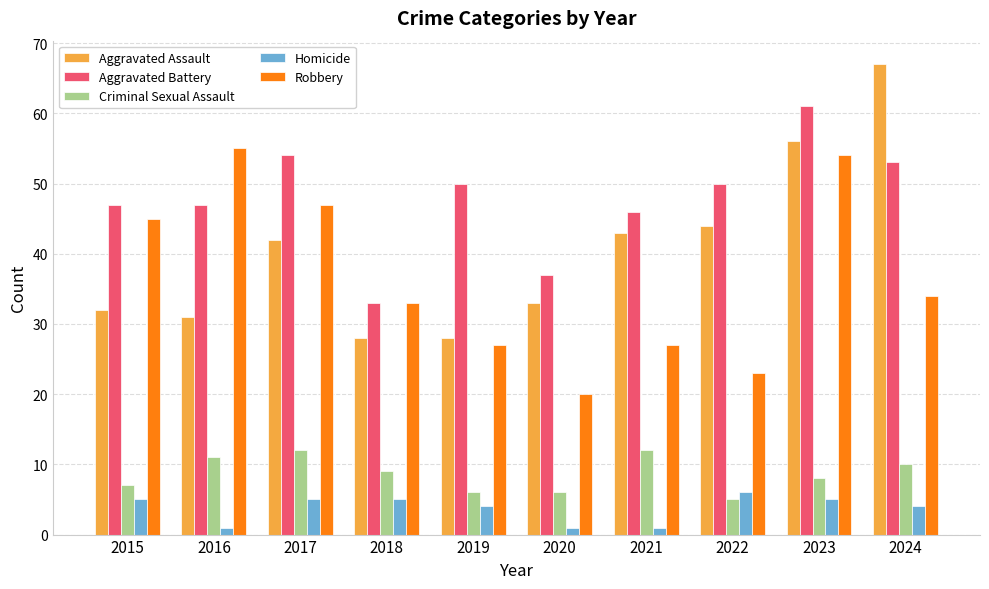

List the series in order of their peak value, lowest first.

Homicide, Criminal Sexual Assault, Robbery, Aggravated Battery, Aggravated Assault